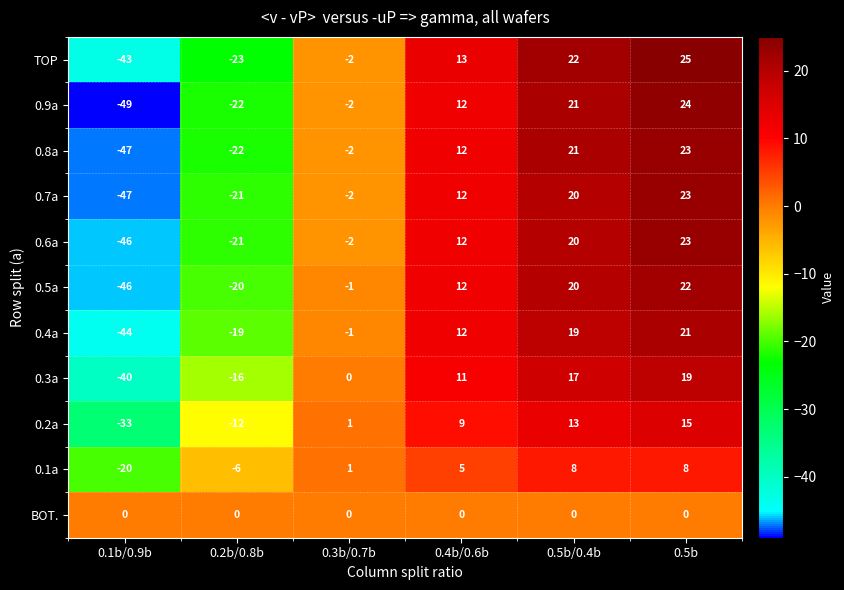

How many 0.1a values are between -6 and 8?

5